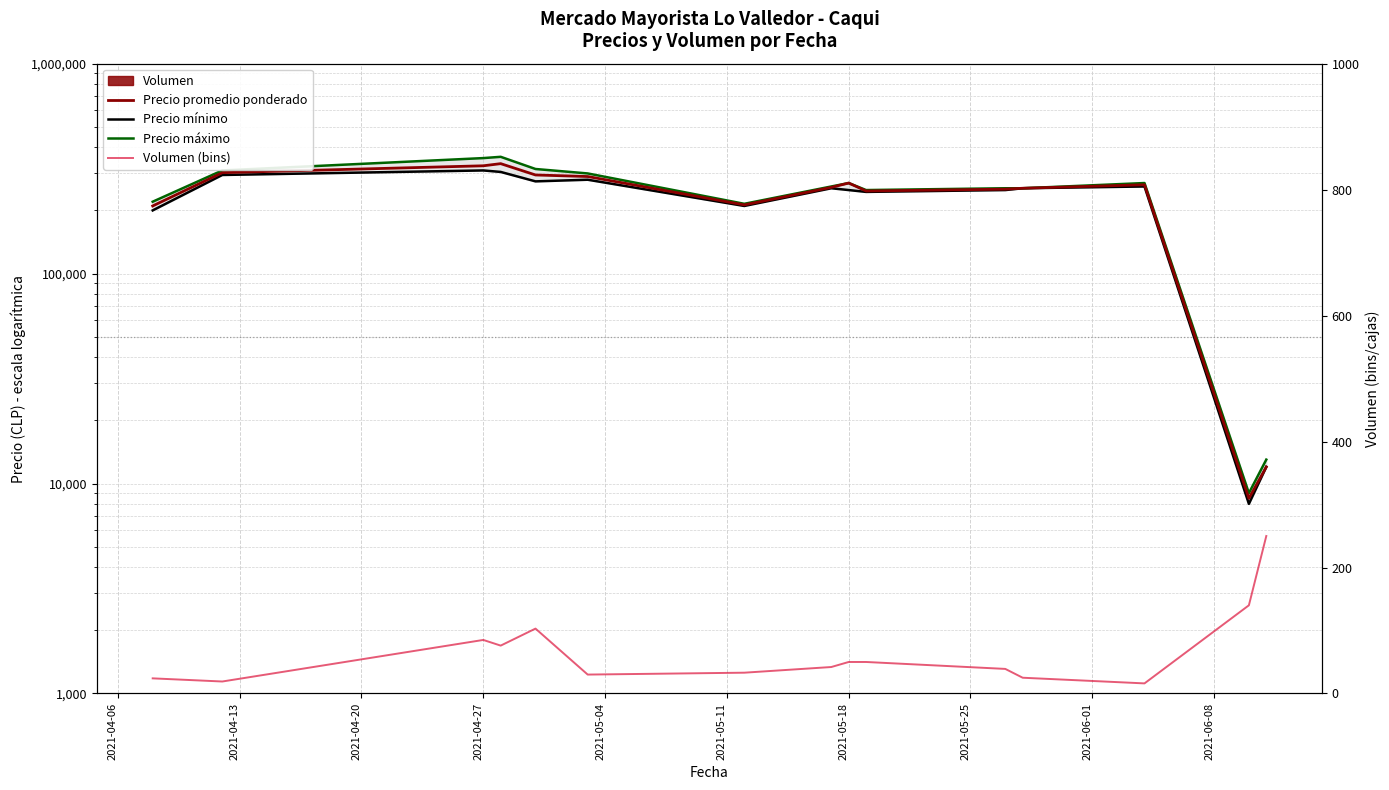

True or false: Precio promedio ponderado and Volumen (bins) cross at least once.

False